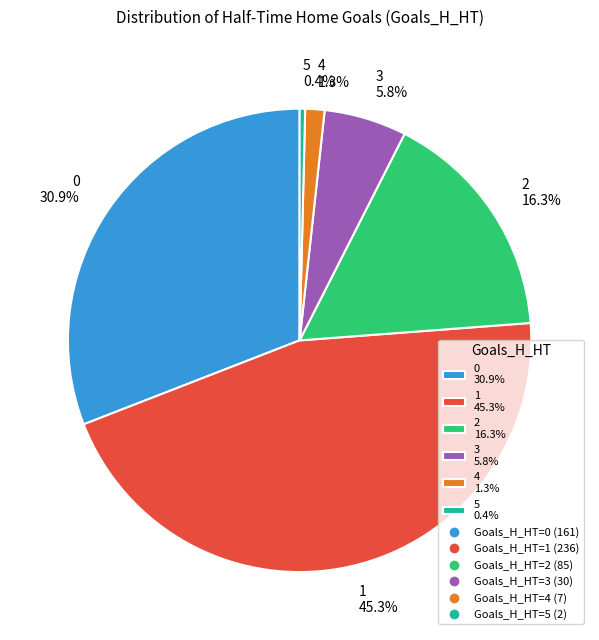

What percentage is the 4 slice, to the nearest percent?

1%